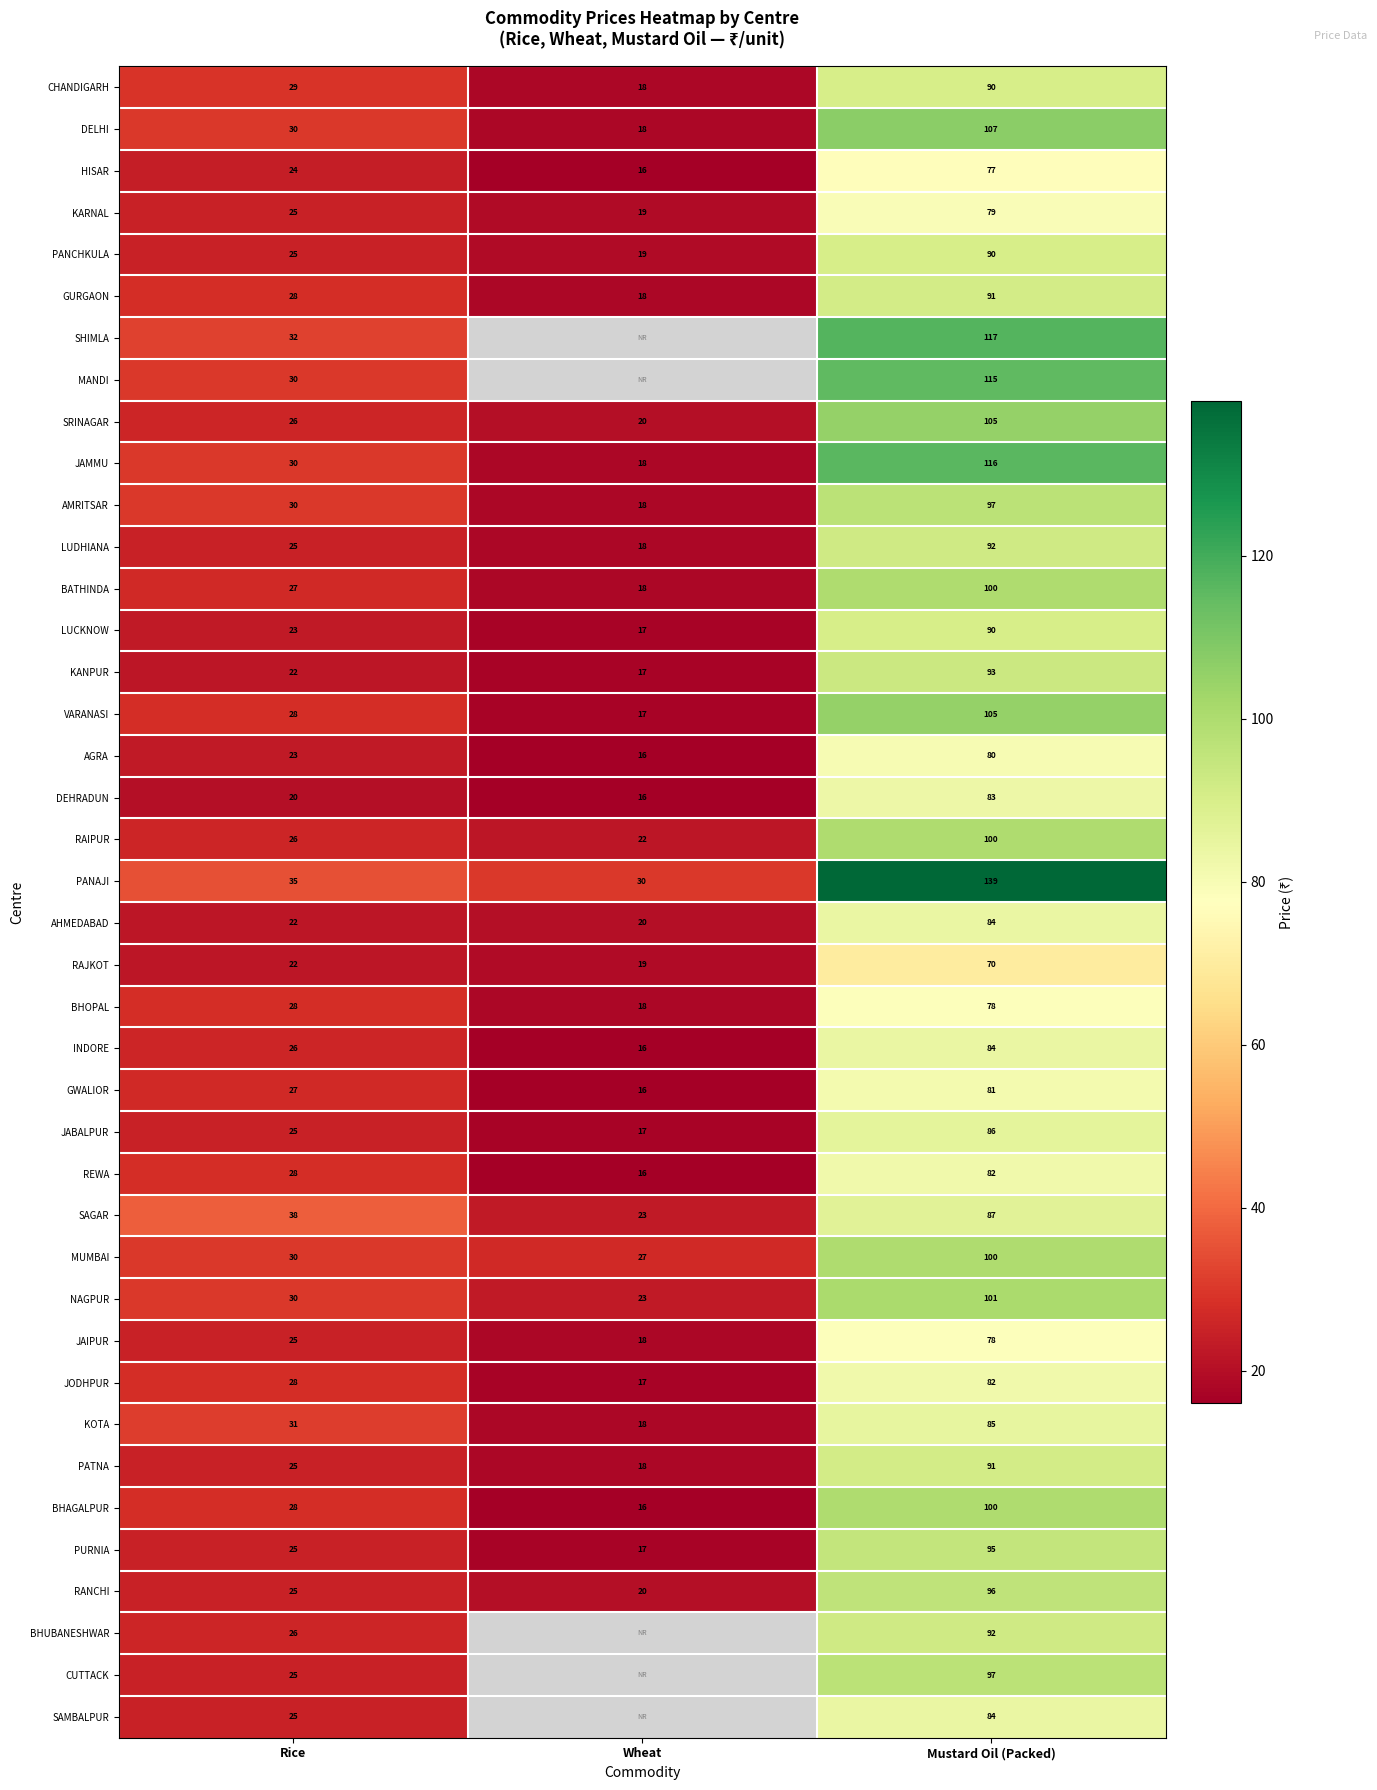

What is the total value across all series at Rice?

1077